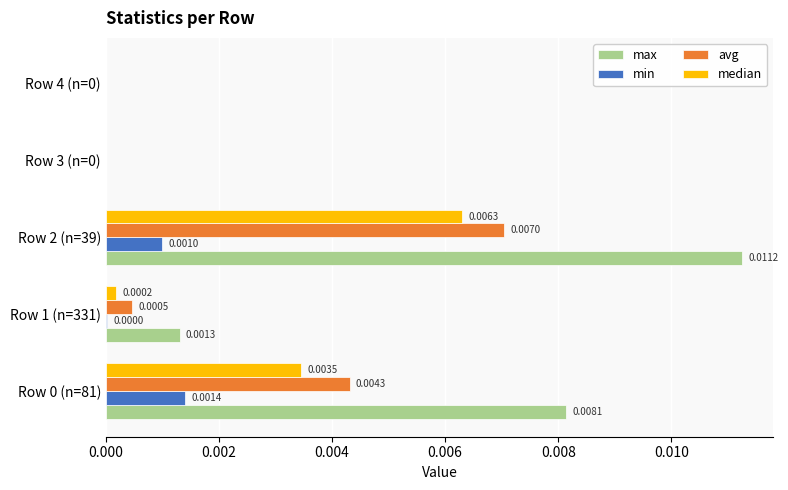

At which category is the sum across all series the highest?

Row 2 (n=39)